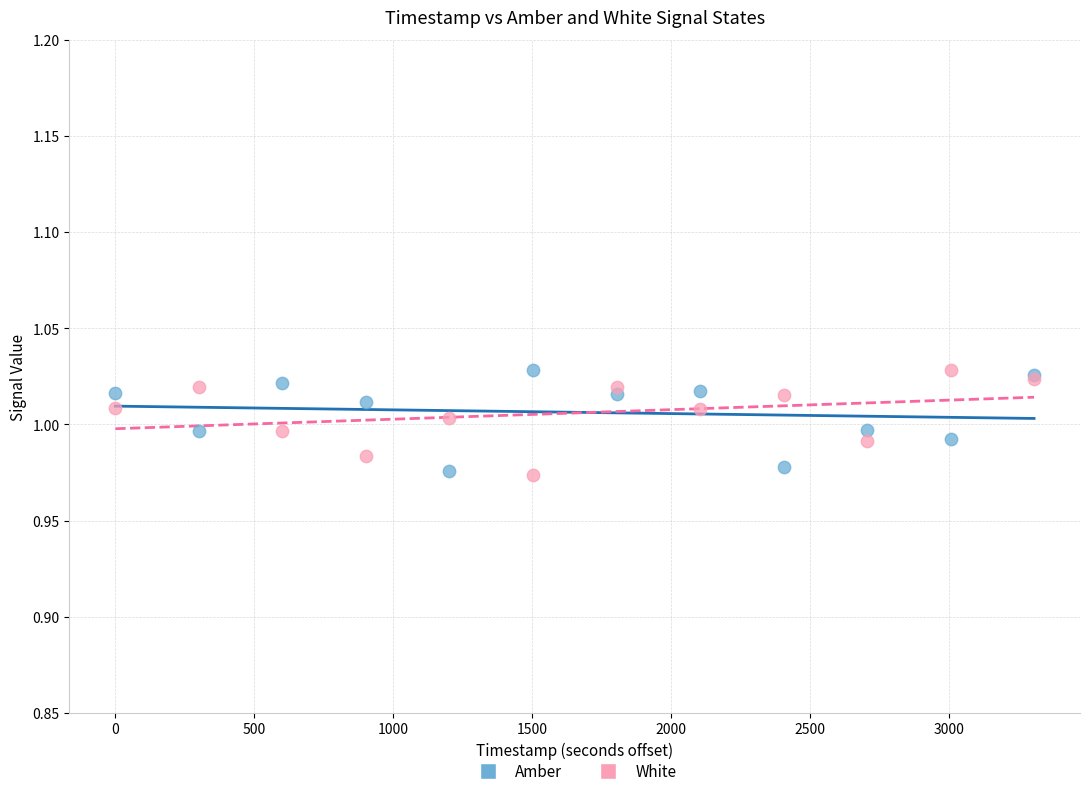

What are all the series names shown in the legend?

Amber, White